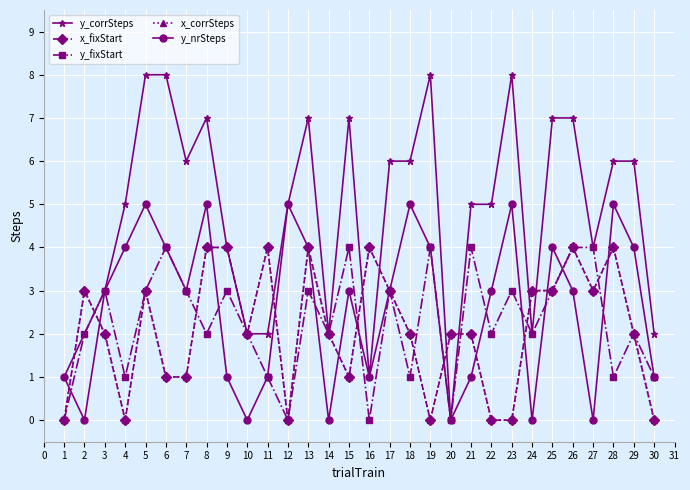

Is this an area chart (filled region under the line)?

No